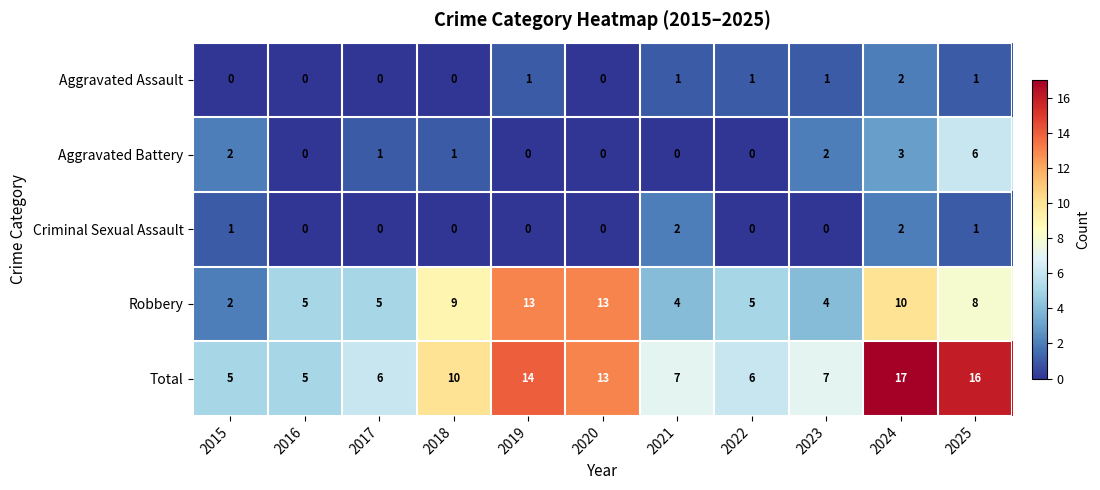

The Aggravated Assault series shows 1 at 2016. True or false?

False